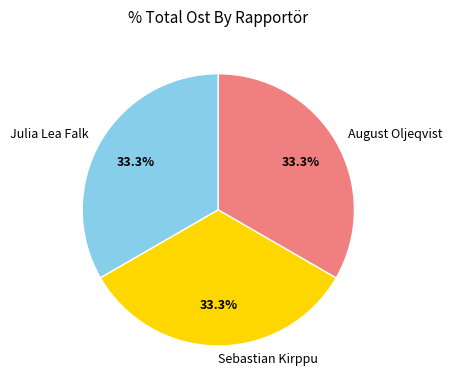

Approximately how many times larger is the value at Julia Lea Falk compared to Sebastian Kirppu?

1.0